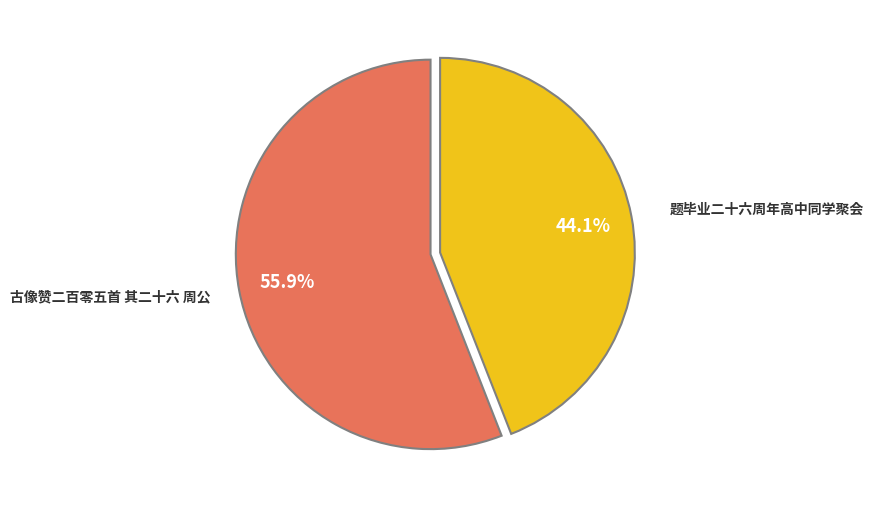

Is there any slice that represents more than half of the pie?

Yes